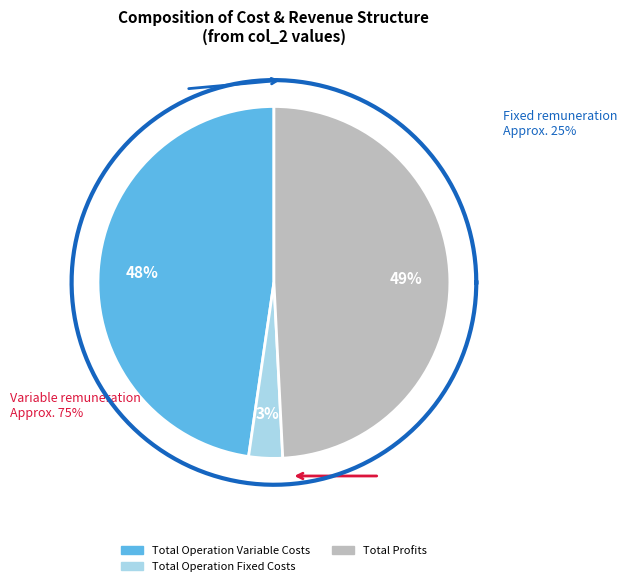

Combined, do Total Revenues and Total Operation Variable Costs account for over 50%?

Yes